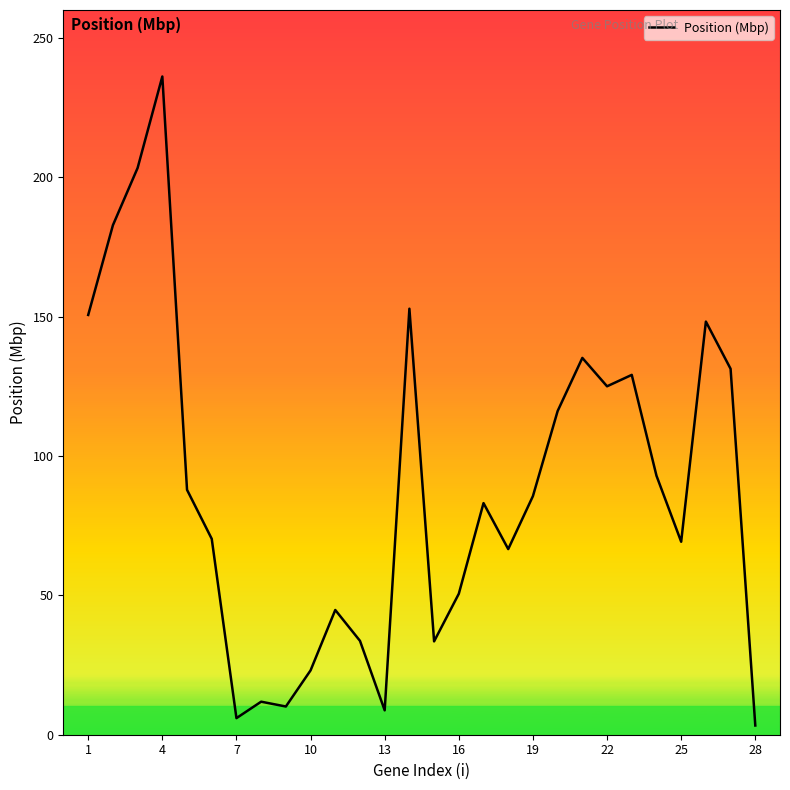

How many values are below 85?

14